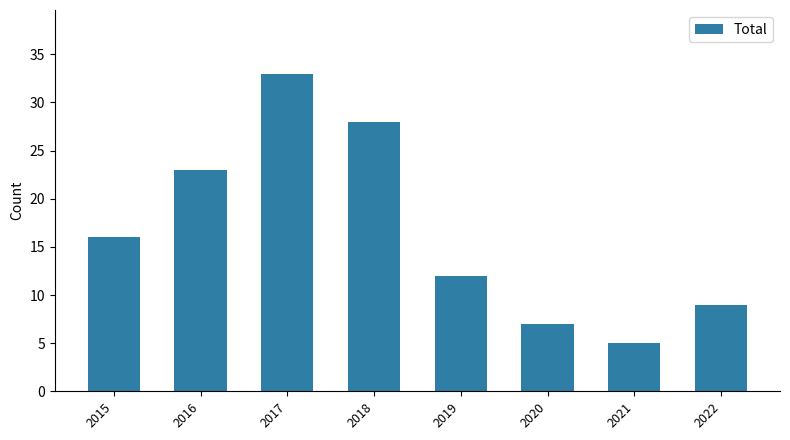

Does the chart contain any negative values?

No